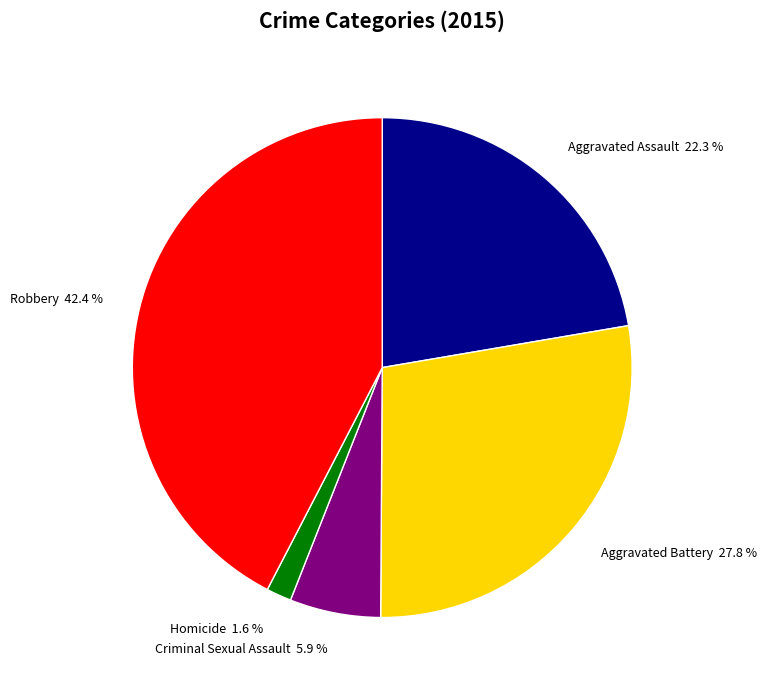

Which slice is the smallest?

Homicide